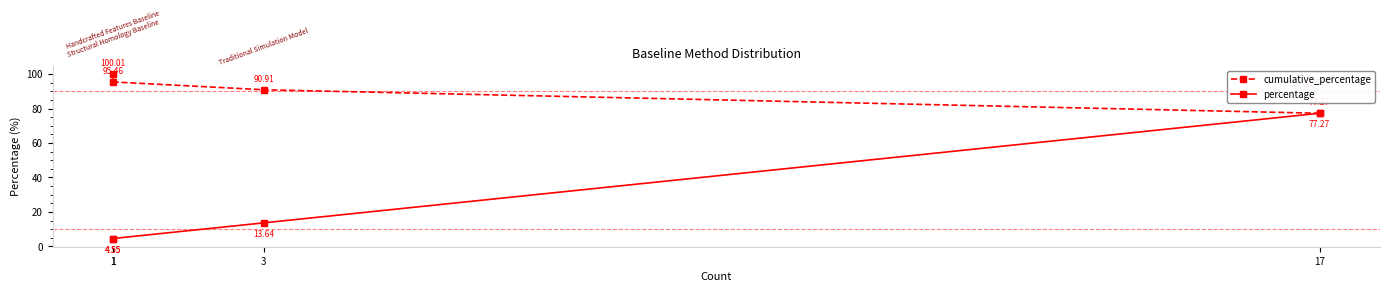

What is the sum of all percentage values?

100.0